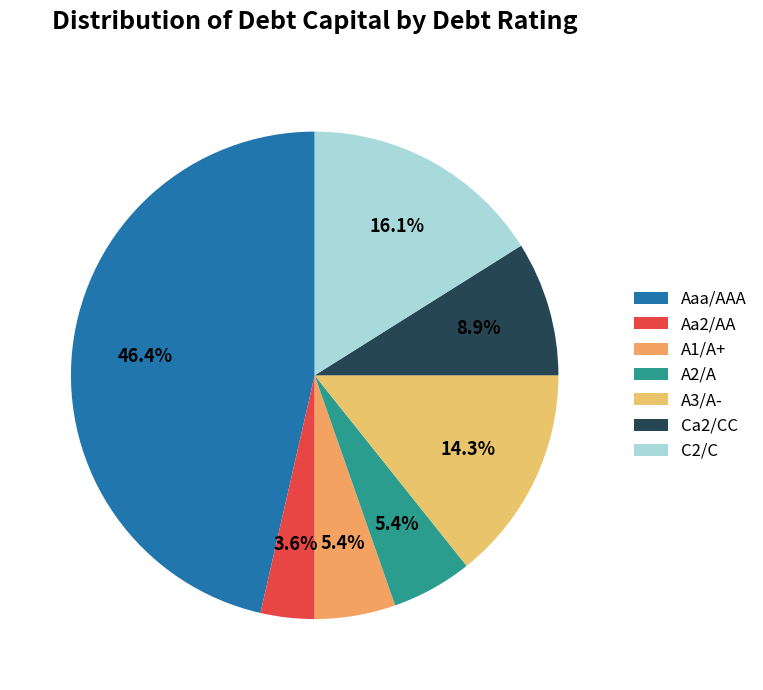

To the nearest percent, what is the combined percentage of A3/A- and Aaa/AAA?

61%